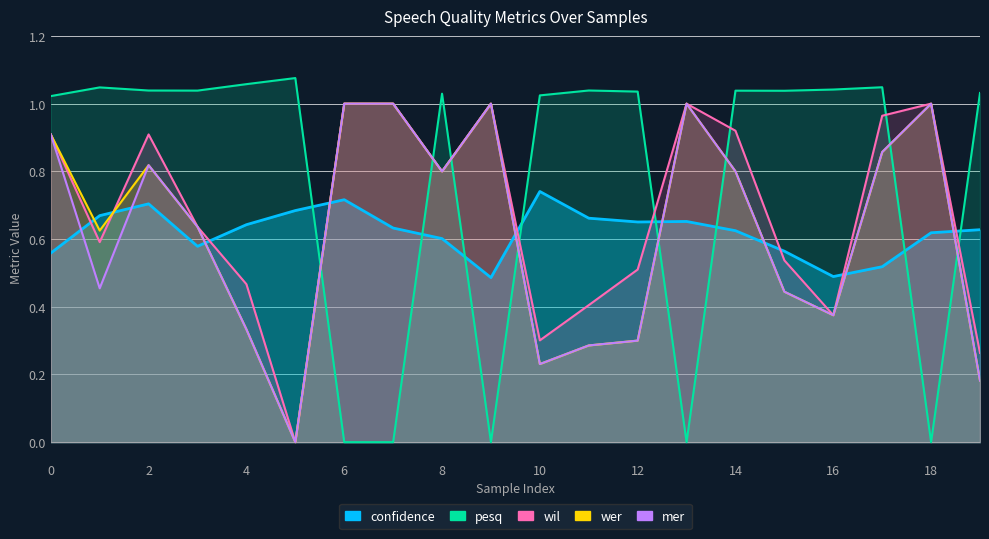

Where is the first local minimum for confidence?

3